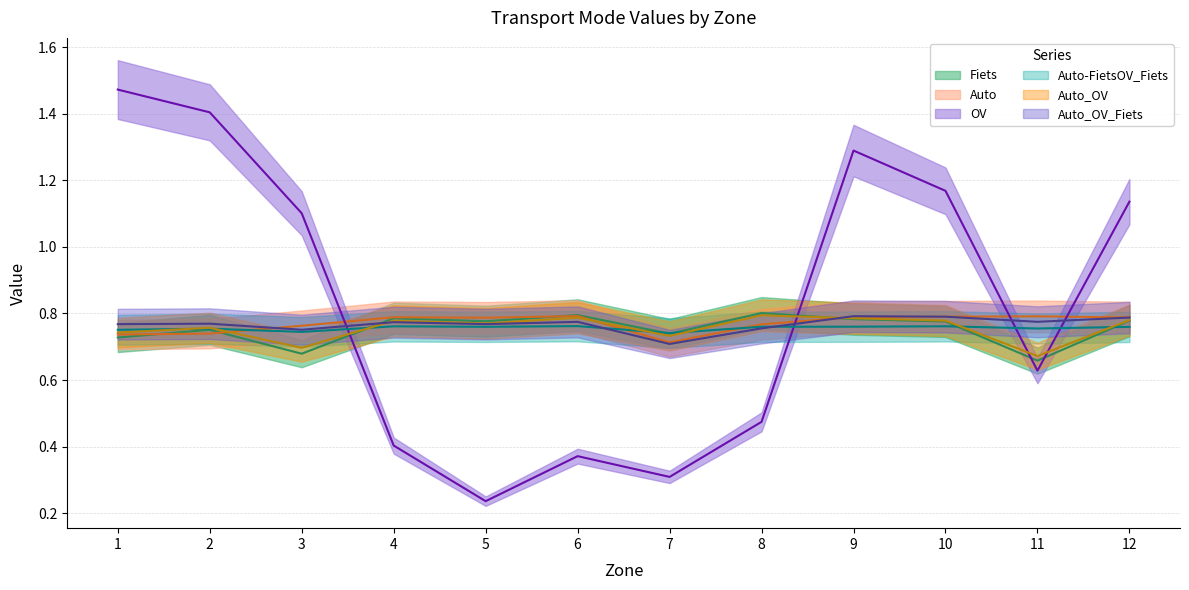

Where is the first local maximum for Auto?

4